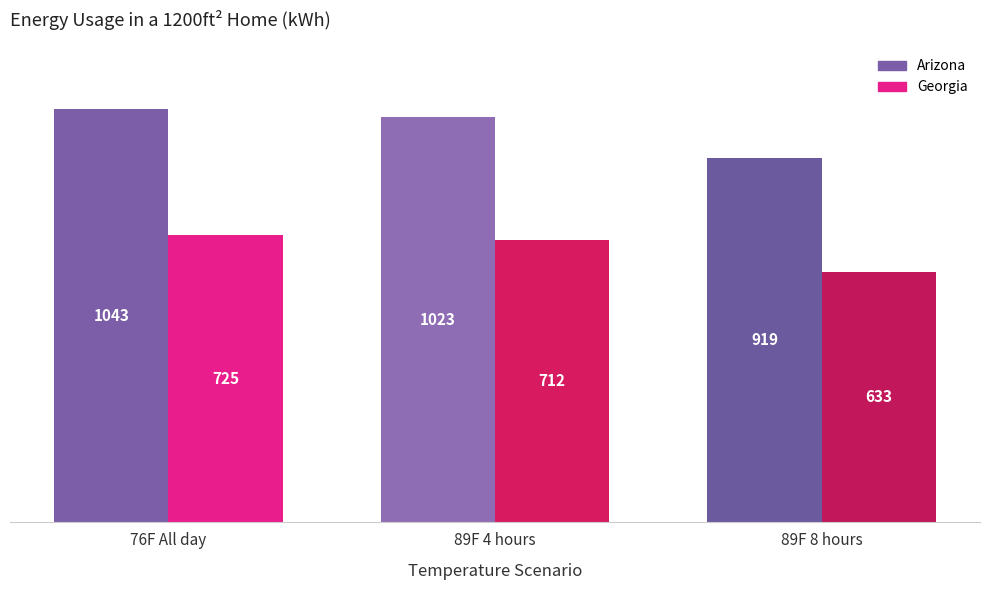

At which category is the sum across all series the highest?

76F All day